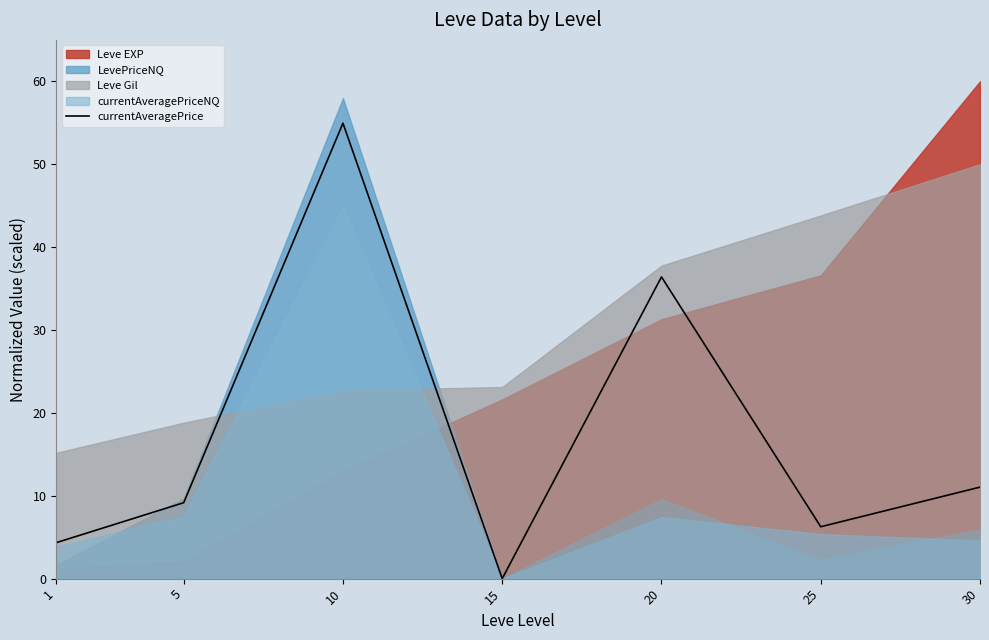

How many interior local peaks (higher than both neighbors) does the data have?

2